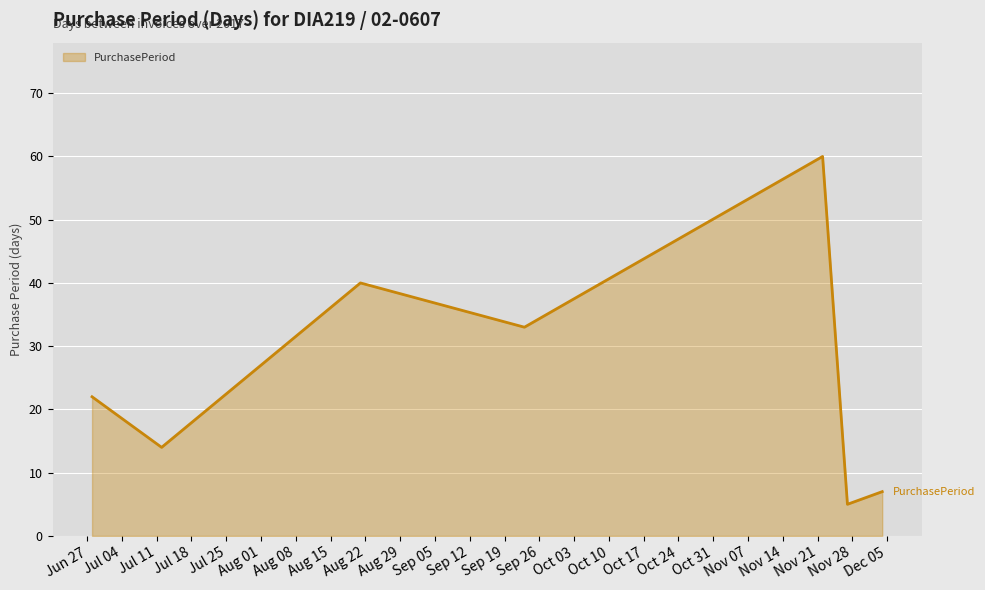

What is the smallest value displayed?

5